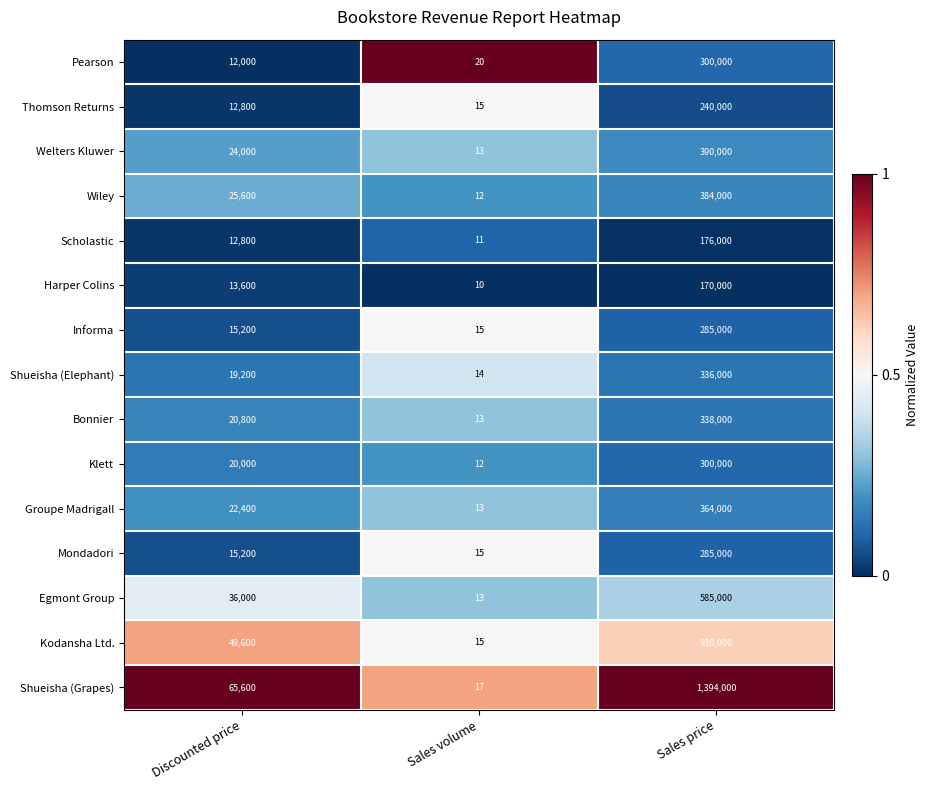

Which series has the largest total across all categories?

Shueisha (Grapes)